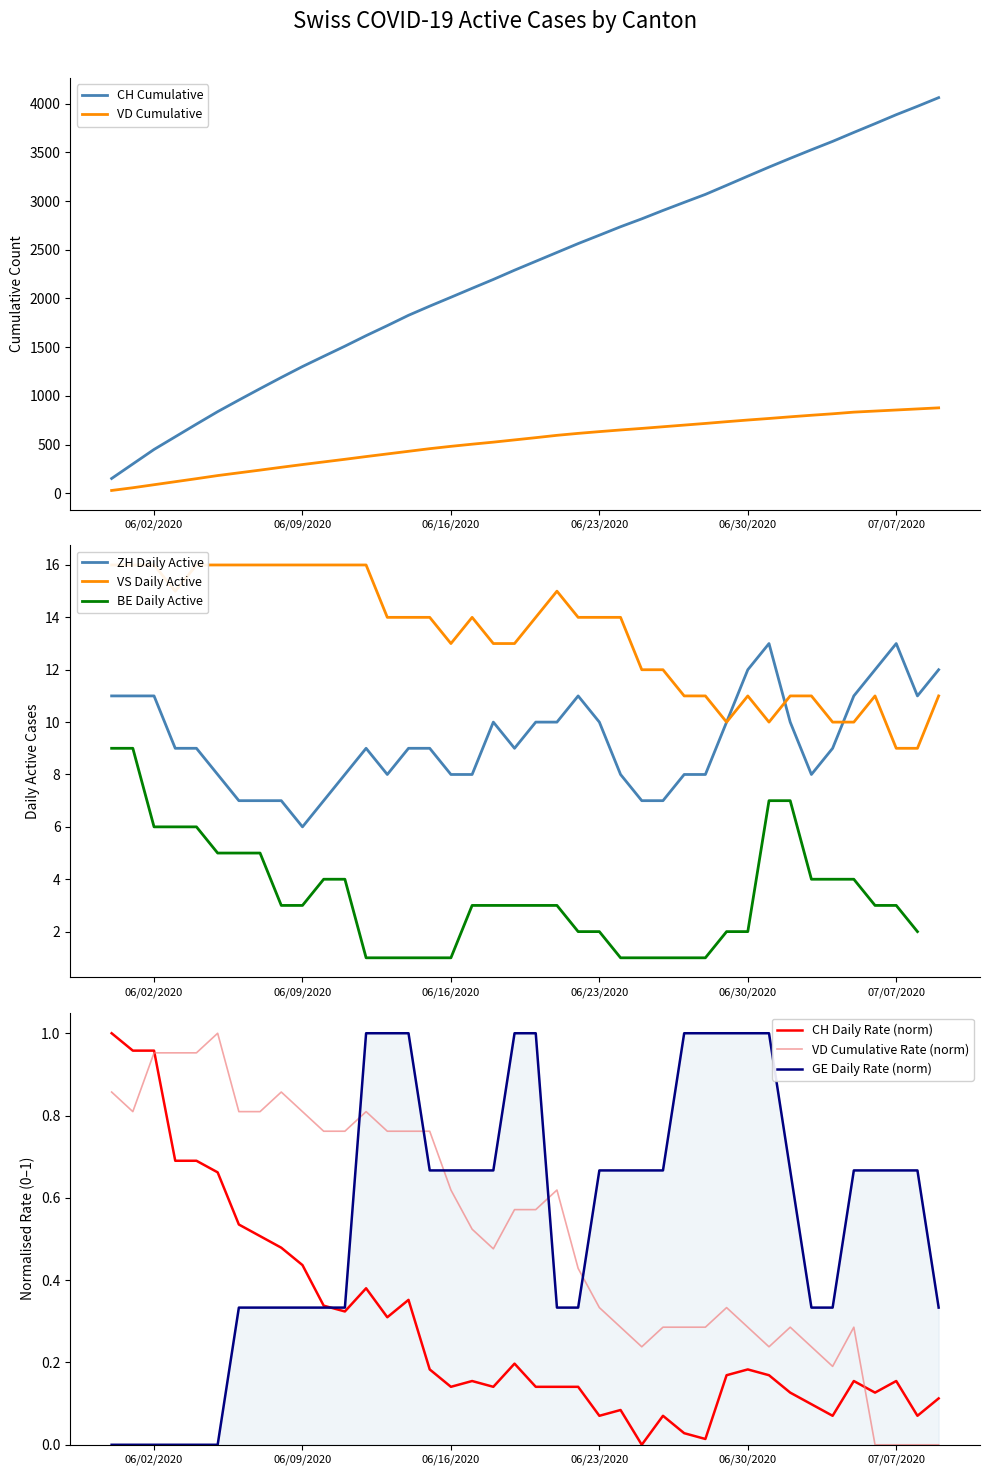

True or false: VD Cumulative Rate (norm) and GE Daily Rate (norm) cross at least once.

True